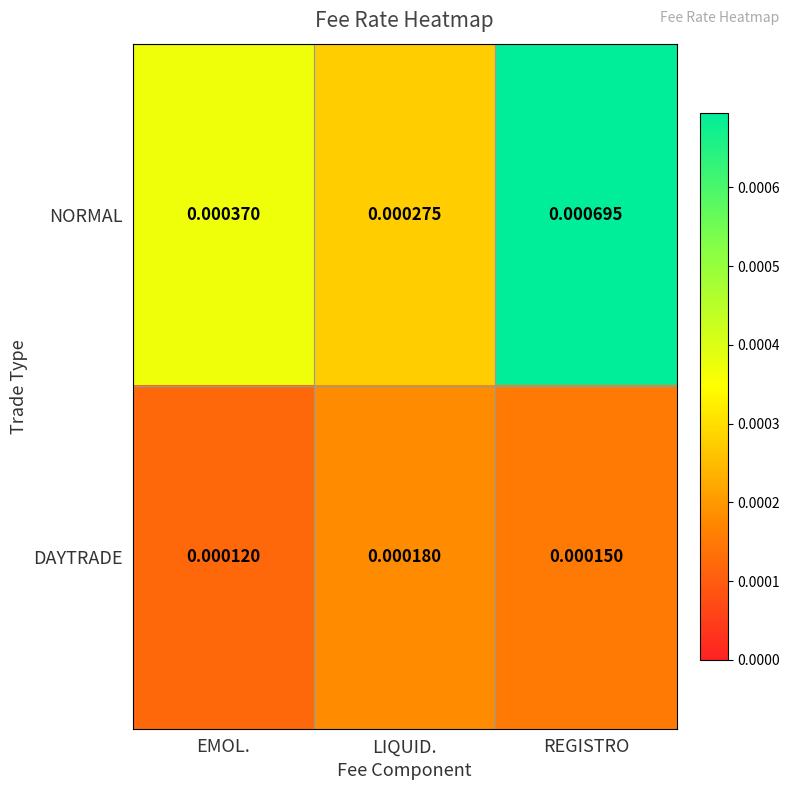

Where is NORMAL nearest to the value 0?

LIQUID.